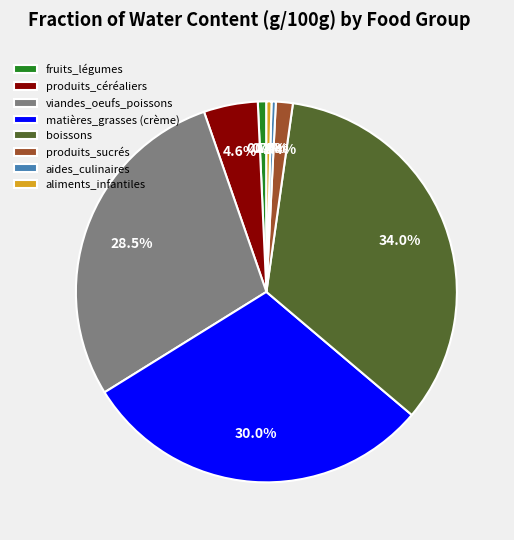

Combined, do matières_grasses (crème) and produits_céréaliers account for over 50%?

No